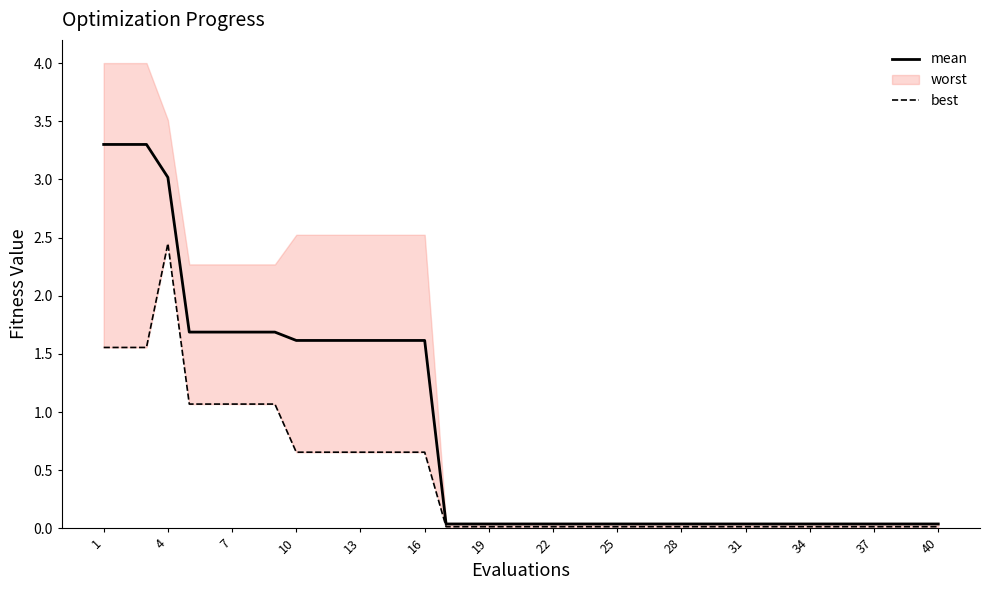

Reading left to right, extract all data points from this chart.

mean: 3.3	3.3	3.3	3.0	1.7	1.7	1.7	1.7	1.7	1.6	1.6	1.6	1.6	1.6	1.6	1.6	0.0	0.0	0.0	0.0	0.0	0.0	0.0	0.0	0.0	0.0	0.0	0.0	0.0	0.0	0.0	0.0	0.0	0.0	0.0	0.0	0.0	0.0	0.0	0.0
best: 1.6	1.6	1.6	2.4	1.1	1.1	1.1	1.1	1.1	0.7	0.7	0.7	0.7	0.7	0.7	0.7	0.0	0.0	0.0	0.0	0.0	0.0	0.0	0.0	0.0	0.0	0.0	0.0	0.0	0.0	0.0	0.0	0.0	0.0	0.0	0.0	0.0	0.0	0.0	0.0